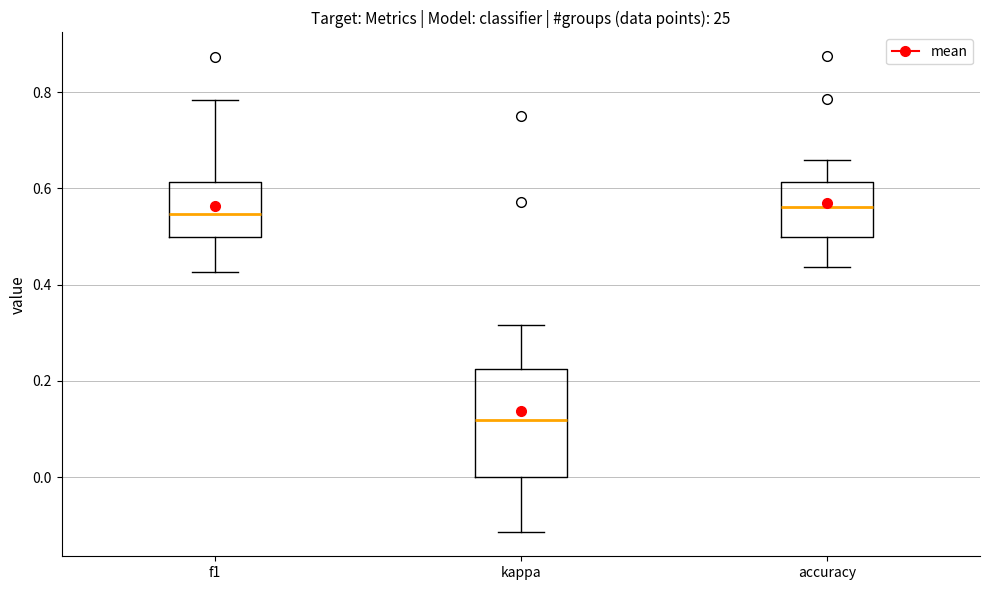

Where does the lower whisker of the box for accuracy end on the y-axis? The values are not printed on the chart, so give them approximately, as read against the axis.

0.44